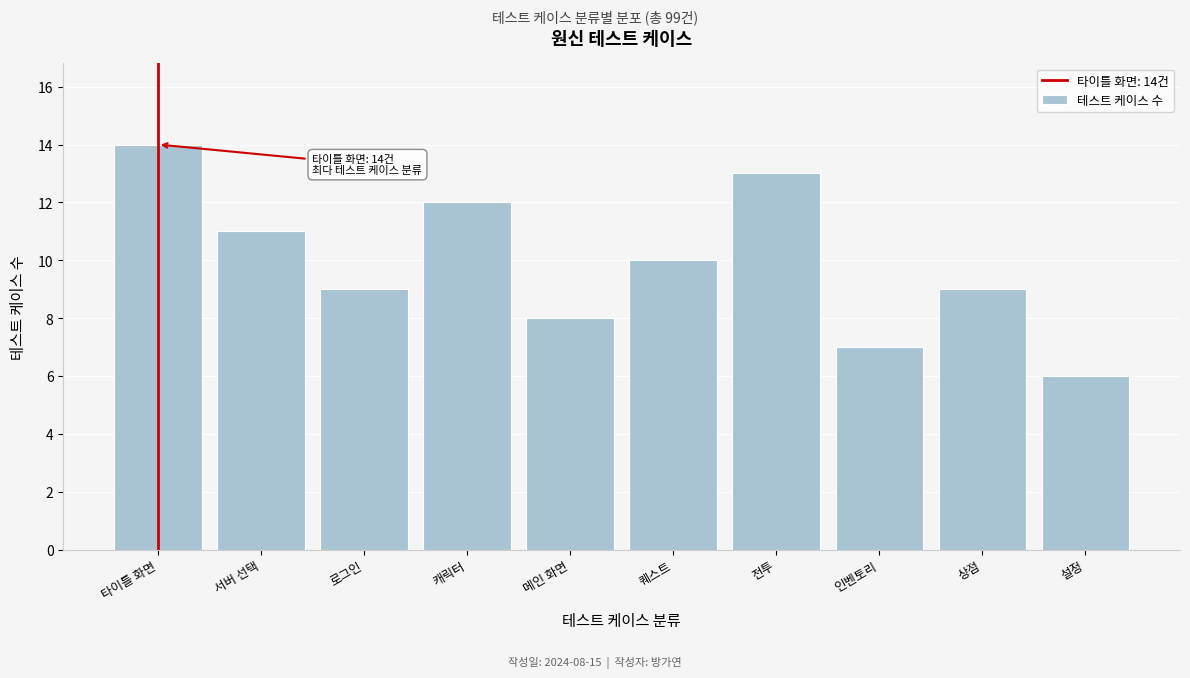

Reading left to right, list all the values displayed in this chart.

타이틀 화면=14	서버 선택=11	로그인=9	캐릭터=12	메인 화면=8	퀘스트=10	전투=13	인벤토리=7	상점=9	설정=6